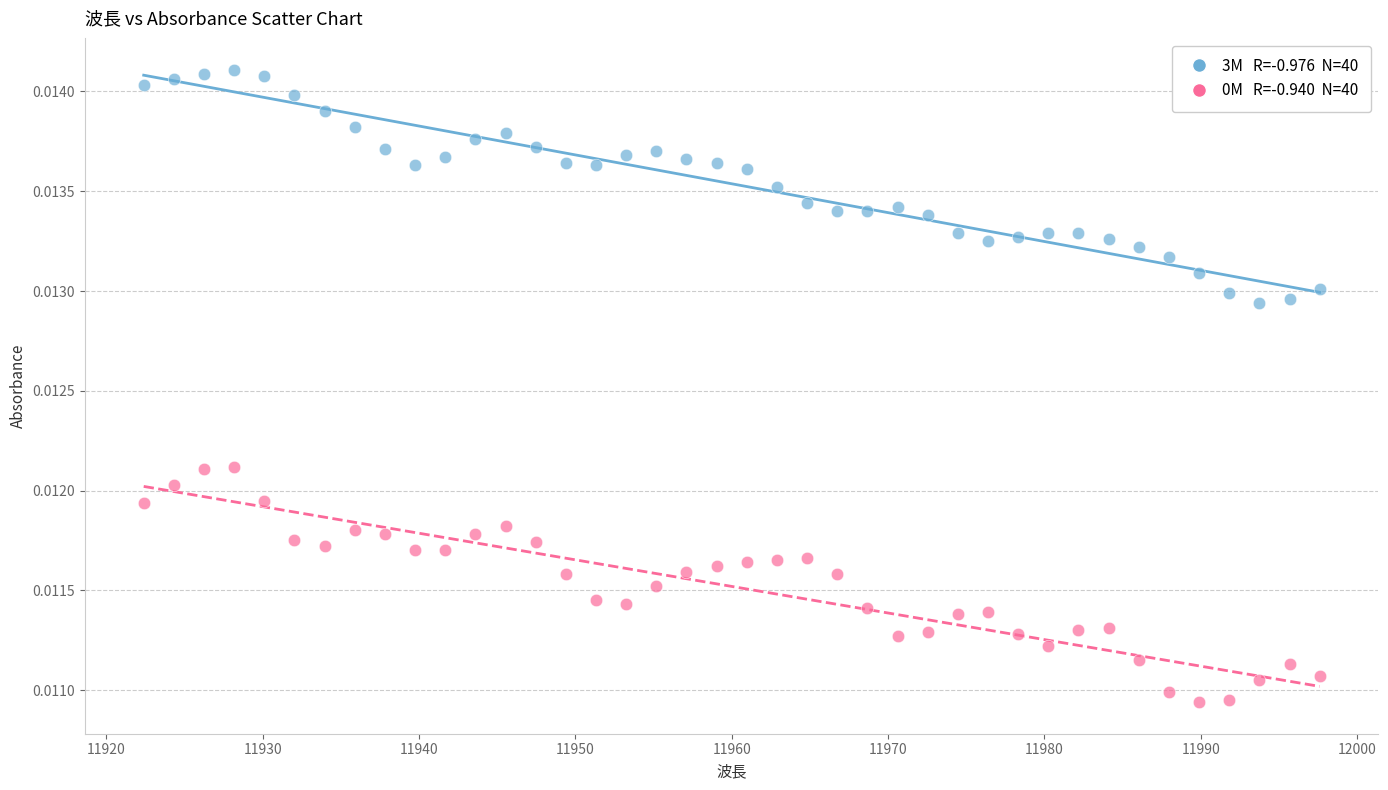

Across all data points, what is the range of X values (max minus min)?

75.2